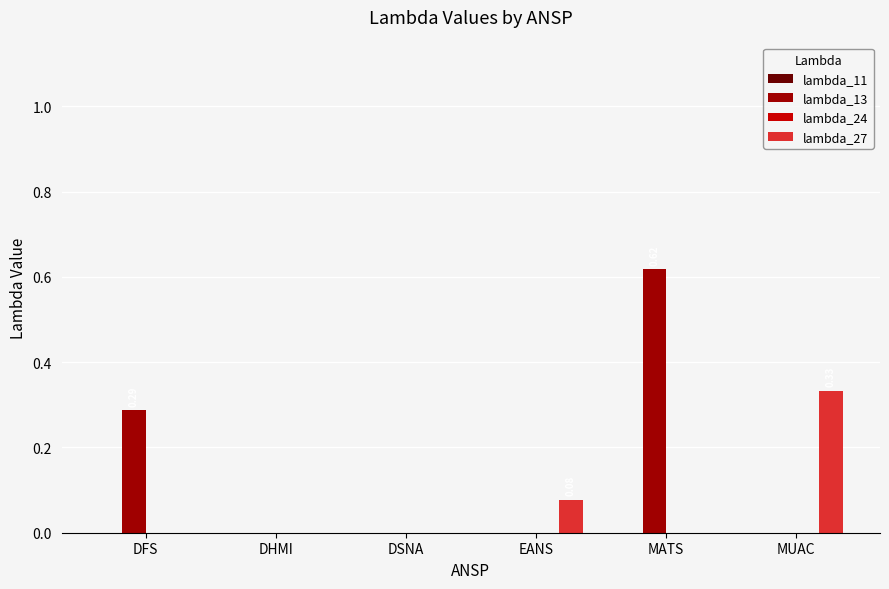

At which label does lambda_13 reach its peak?

MATS